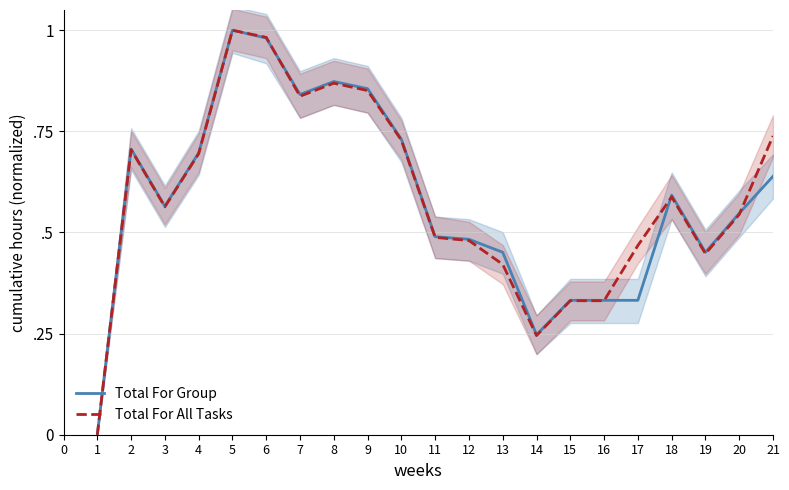

Which series changed the most between 3 and 19?

Total For All Tasks